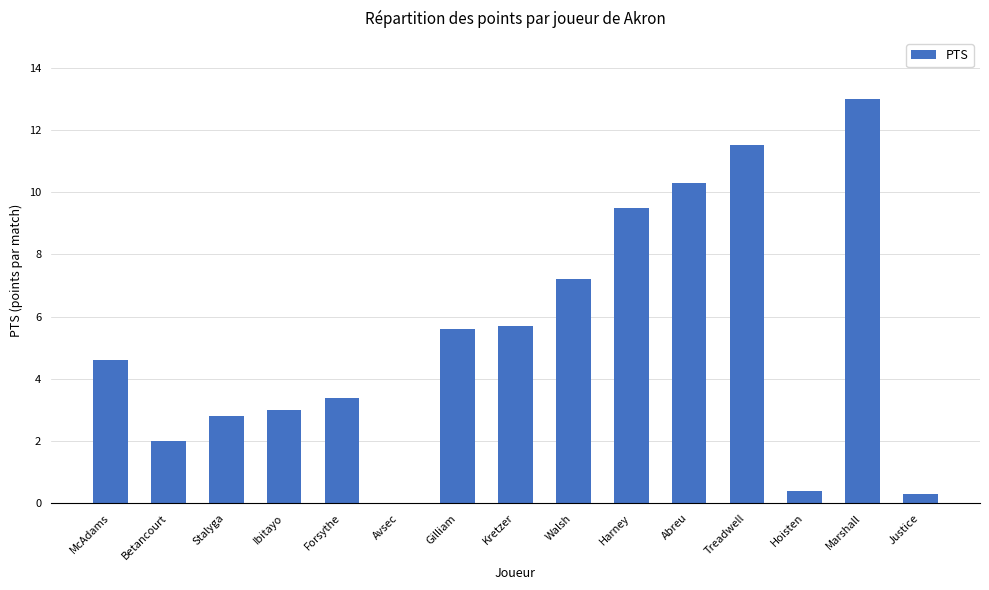

What is the maximum value shown in the chart?

13.0